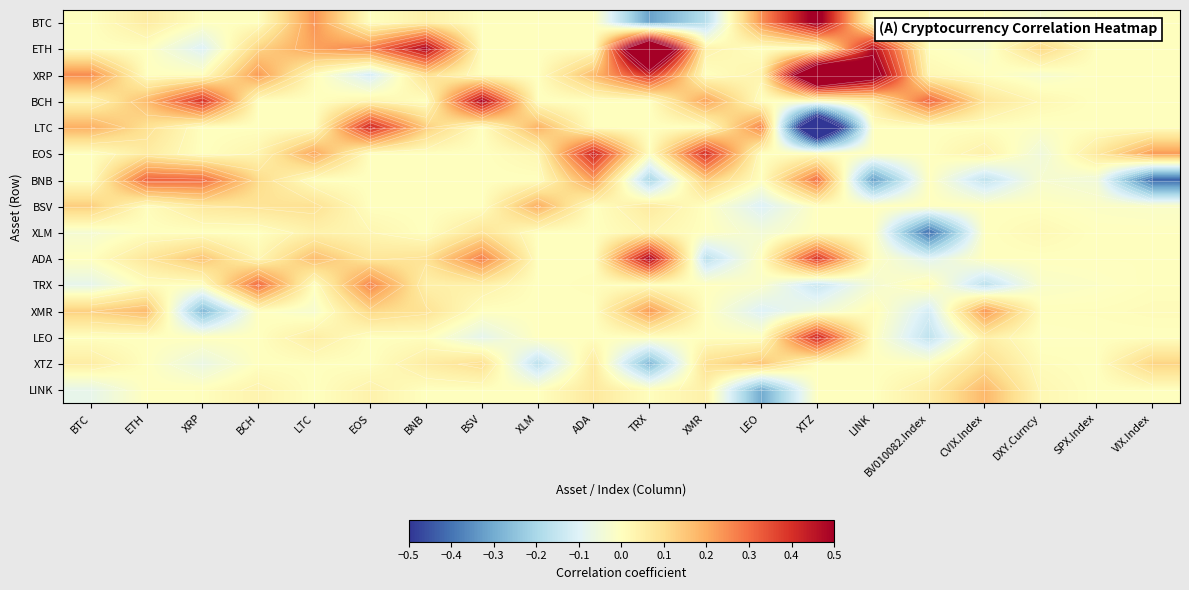

What is the minimum value for LINK?

-0.3